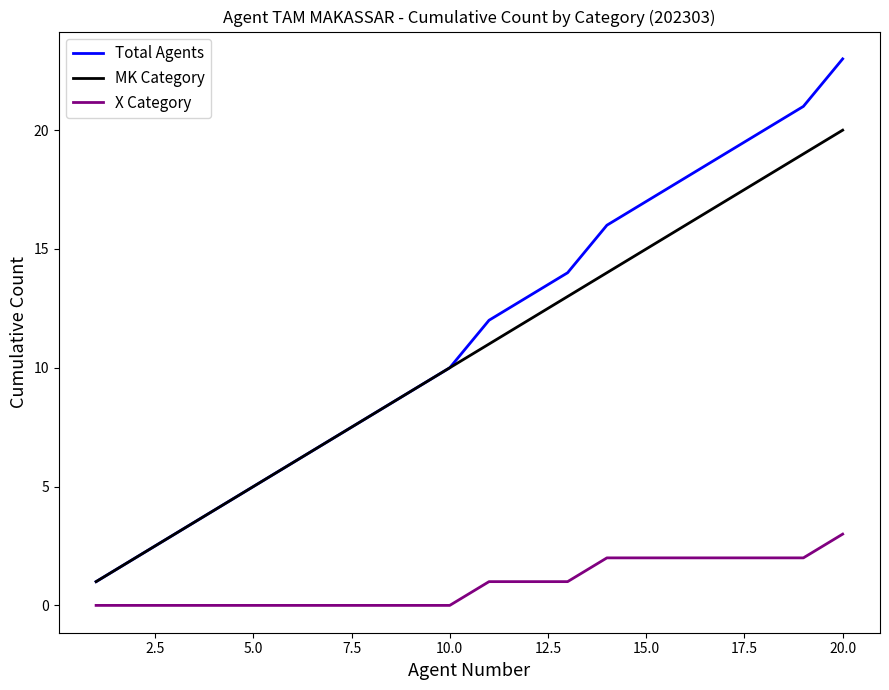

True or false: X Category and Total Agents cross at least once.

False